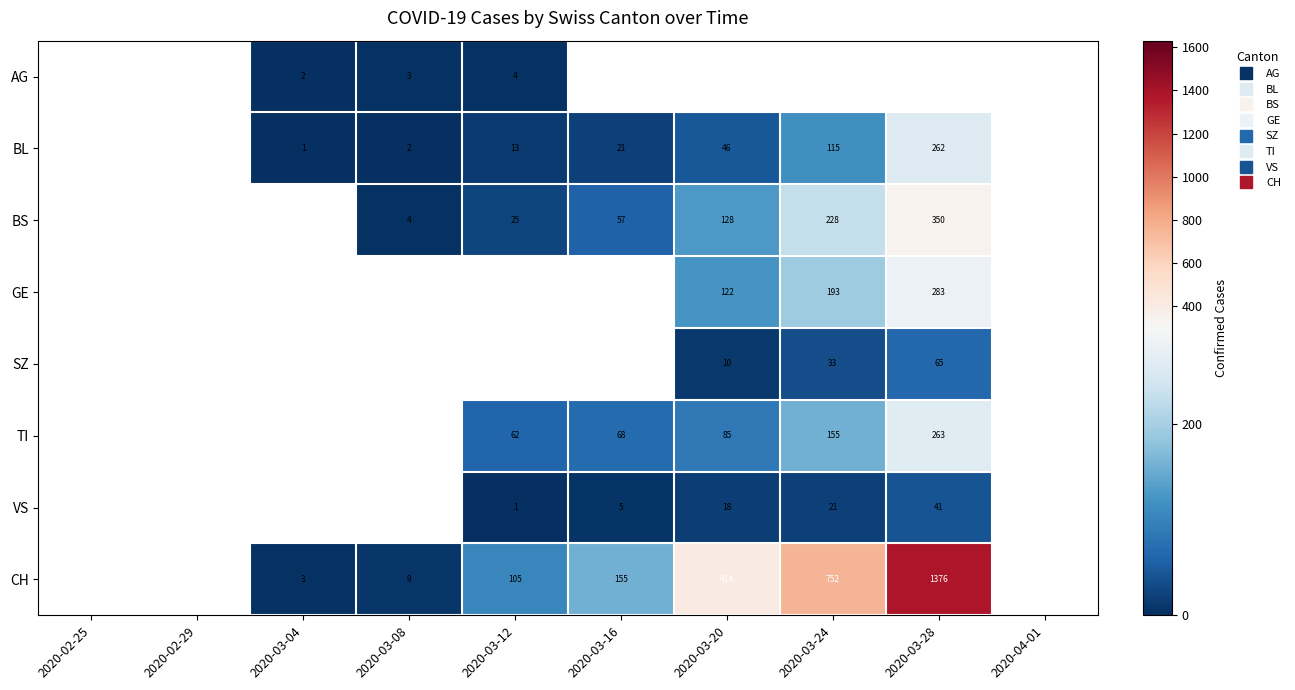

Count the number of data series in this chart.

8